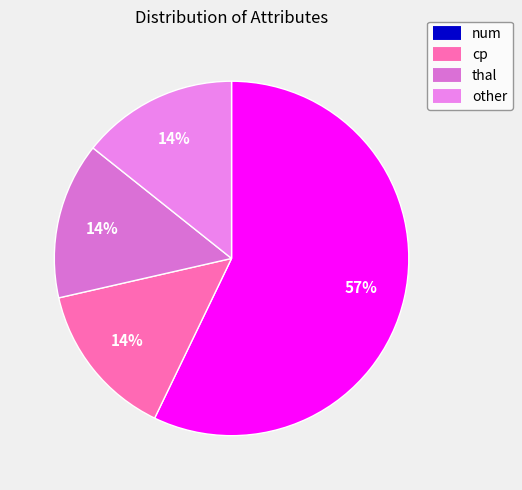

How many slices are in this pie chart?

4